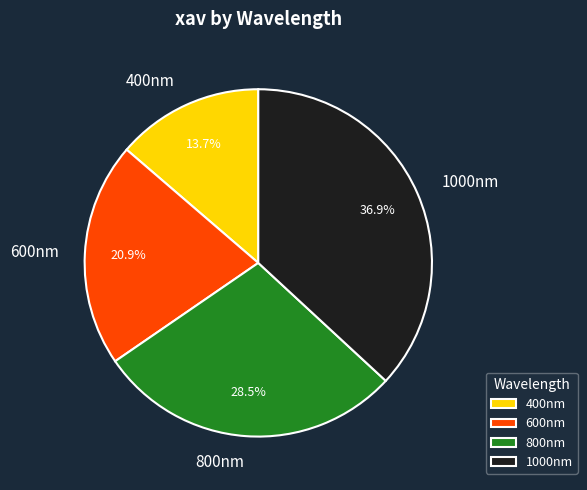

To the nearest percent, what portion does 600nm represent?

21%